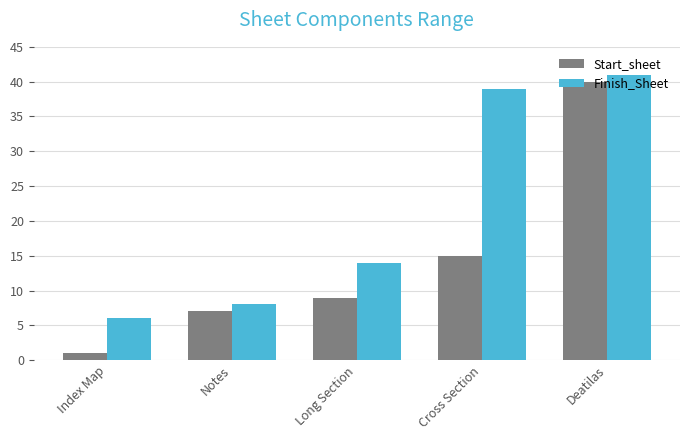

How many bars are there in each group?

2